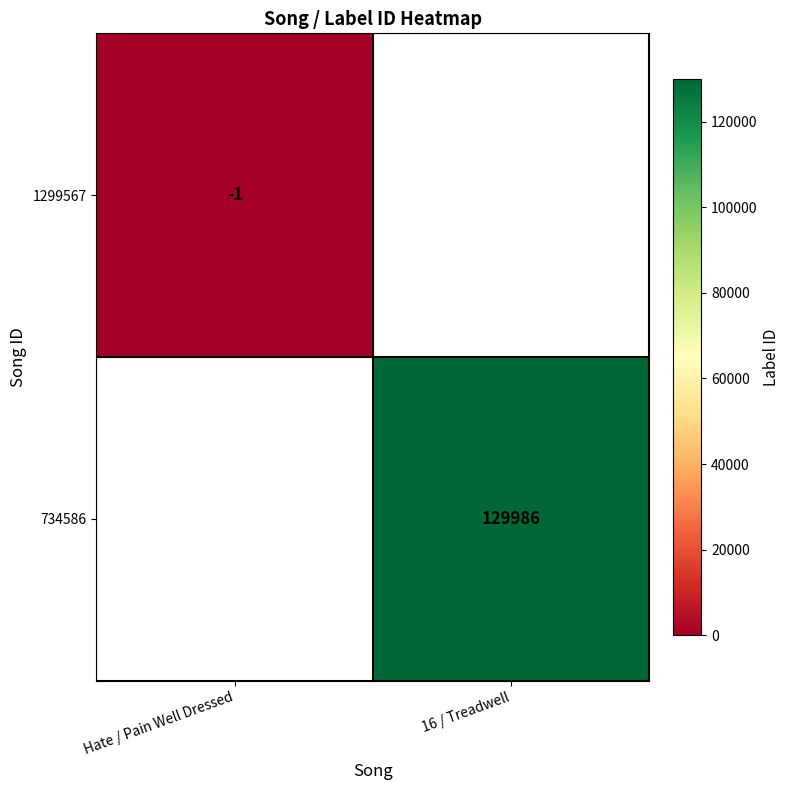

What is the maximum value shown in the chart?

129986